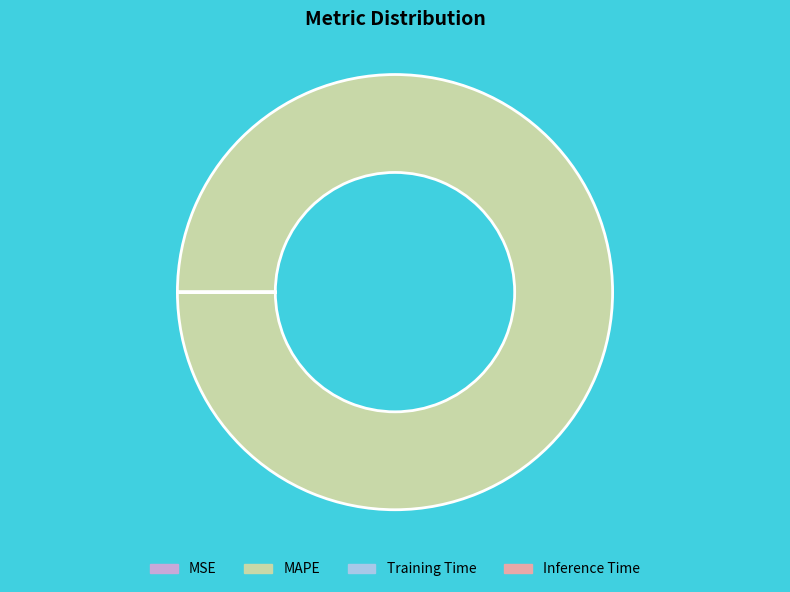

Which slice is the largest?

MAPE